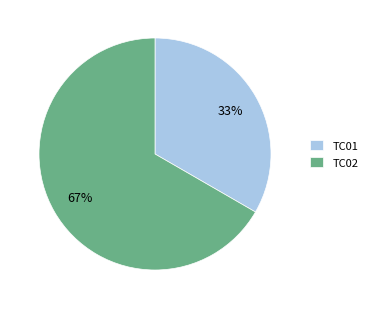

To the nearest percent, what is the average slice percentage?

50%